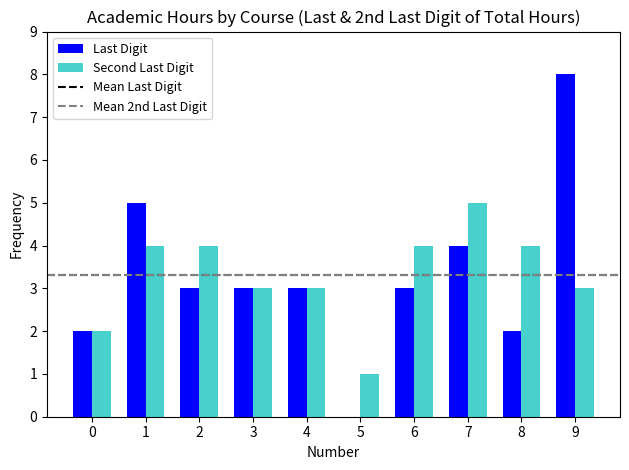

At which category is the sum across all series the highest?

9